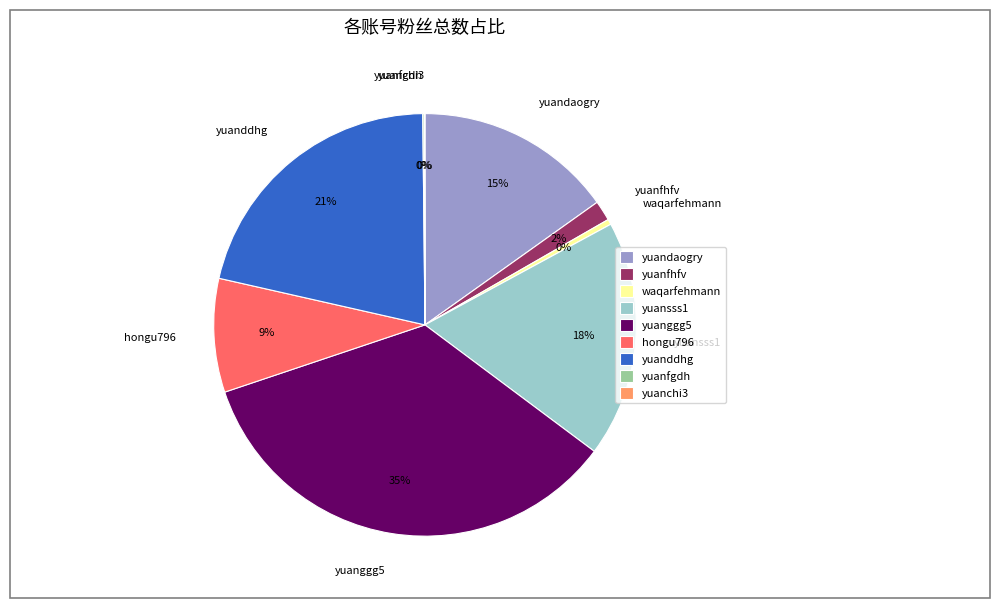

Combined, do yuanddhg and yuansss1 account for over 50%?

No